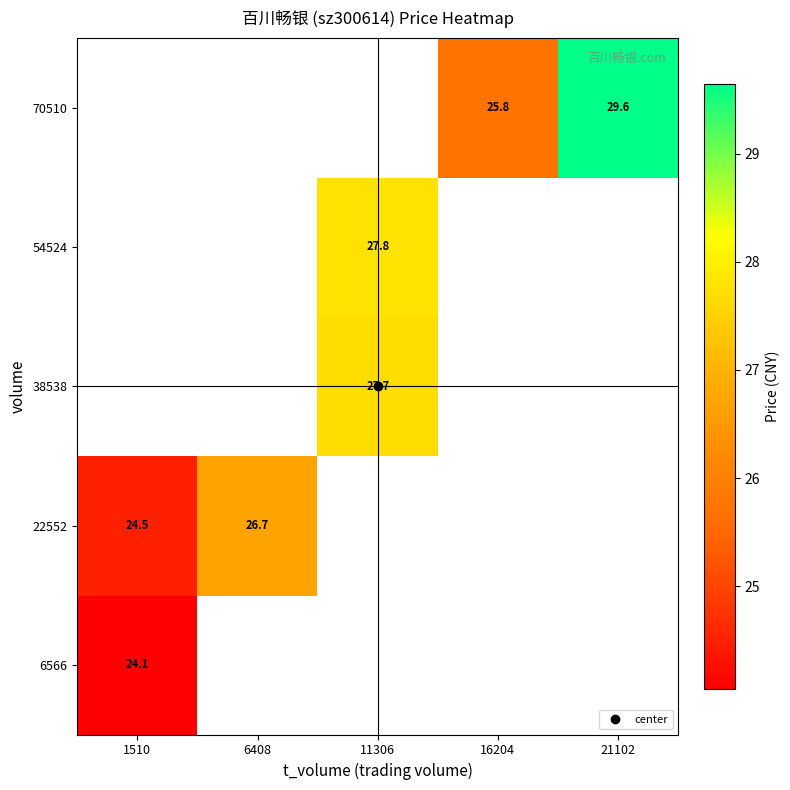

Between 16204 and 11306, which is larger?

11306